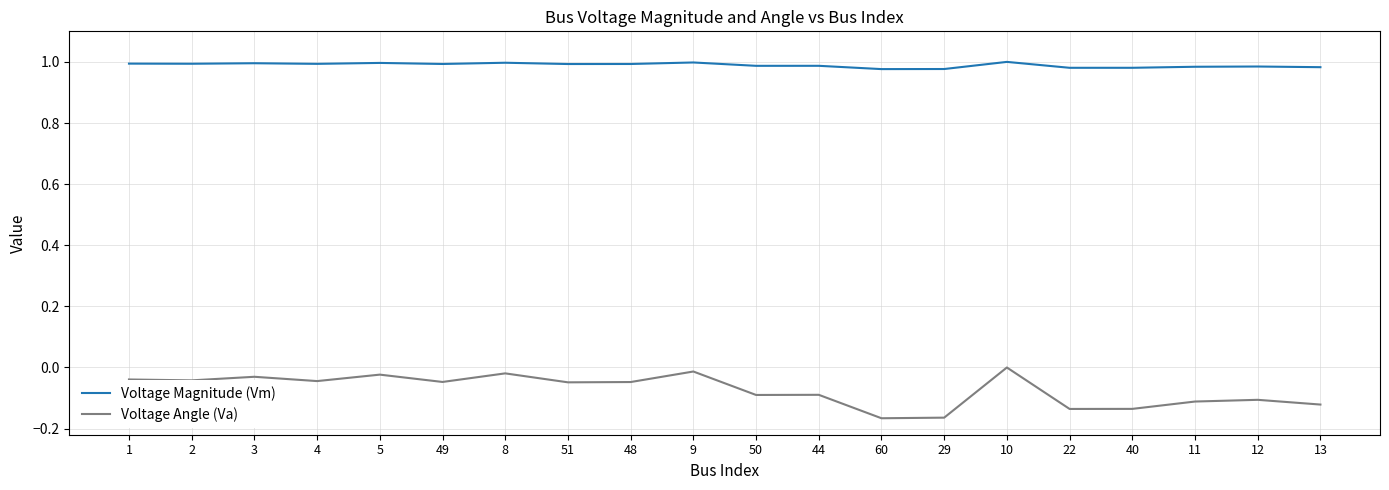

Is the value of Voltage Magnitude (Vm) at 1 greater than the value of Voltage Angle (Va) at 10?

Yes